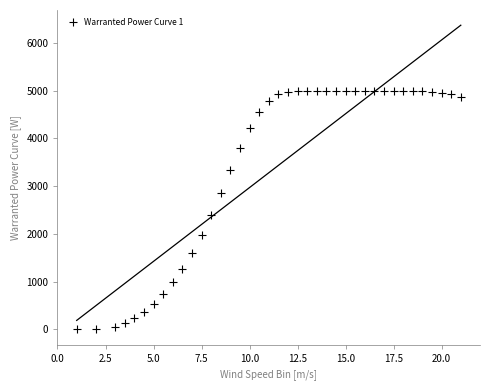

What is the range of Y values (max minus min)?

5000